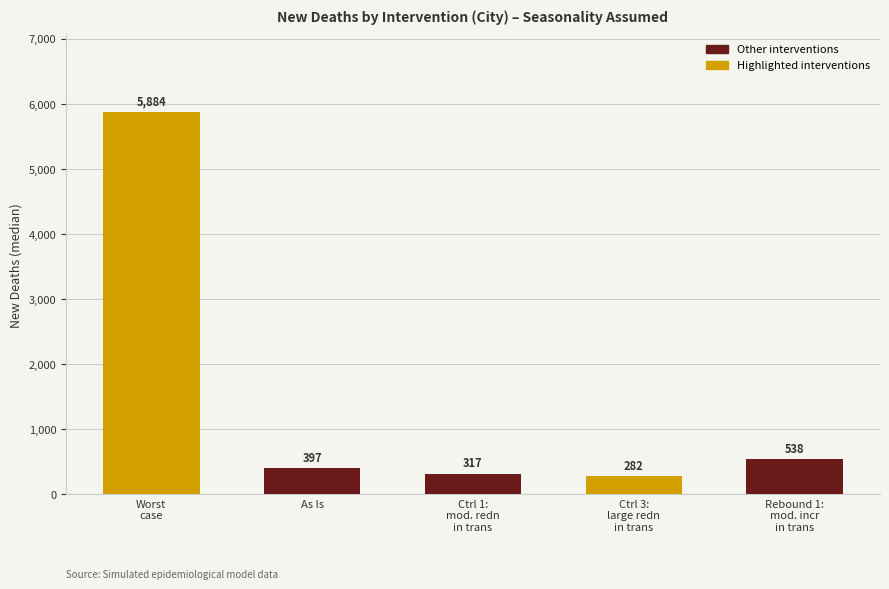

The chart shows a value of 5884 at Worst
case. True or false?

True